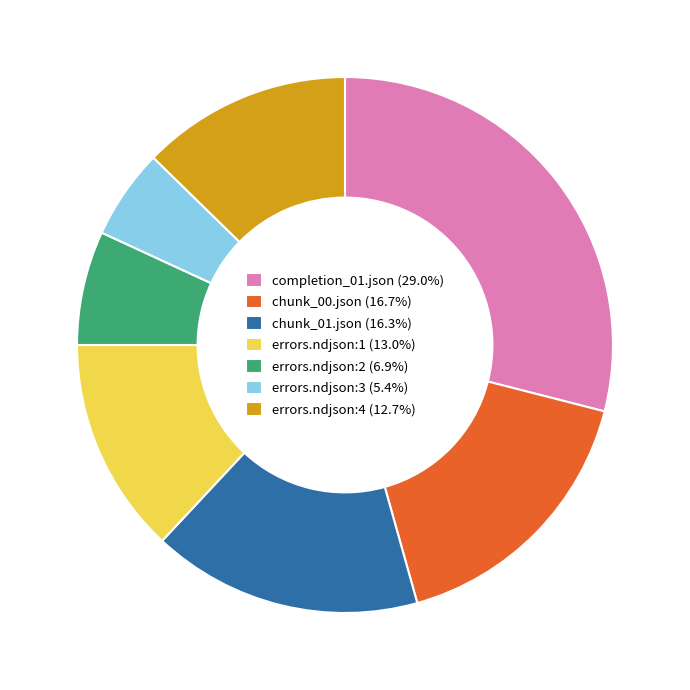

Is there a majority slice in this chart?

No